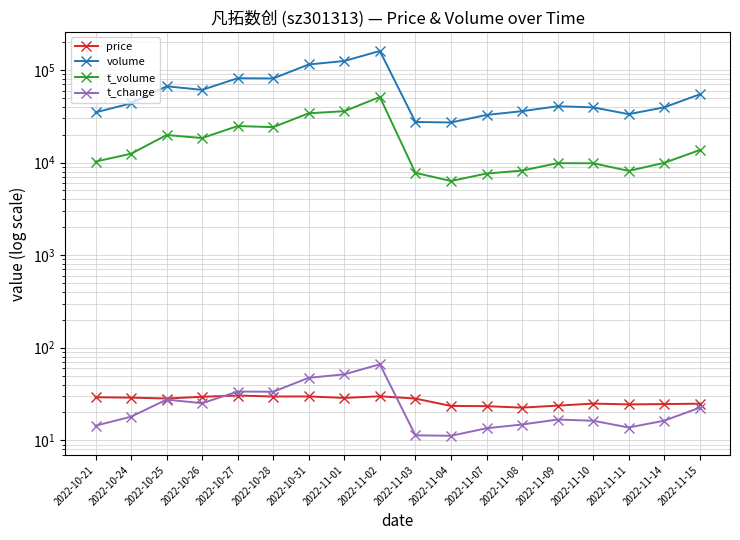

Reading left to right, extract all data points from this chart.

price: 29.2	28.9	28.3	29.5	30.4	29.7	29.8	28.7	29.9	28.2	23.5	23.4	22.5	23.7	24.9	24.4	24.6	24.8
volume: 34836.0	43634.0	66726.0	61008.0	81491.0	81100.0	114817.0	125094.0	160574.0	27451.0	27115.0	32695.0	35901.0	40605.0	39463.0	33333.0	39510.0	54627.0
t_volume: 10244.0	12466.0	19839.0	18416.0	24807.0	24147.0	34096.0	35905.0	51094.0	7741.0	6324.0	7611.0	8195.0	9851.0	9827.0	8138.0	9934.0	13663.0
t_change: 14.4	18.0	27.5	25.1	33.6	33.4	47.3	51.6	66.2	11.3	11.2	13.5	14.8	16.7	16.3	13.7	16.3	22.5